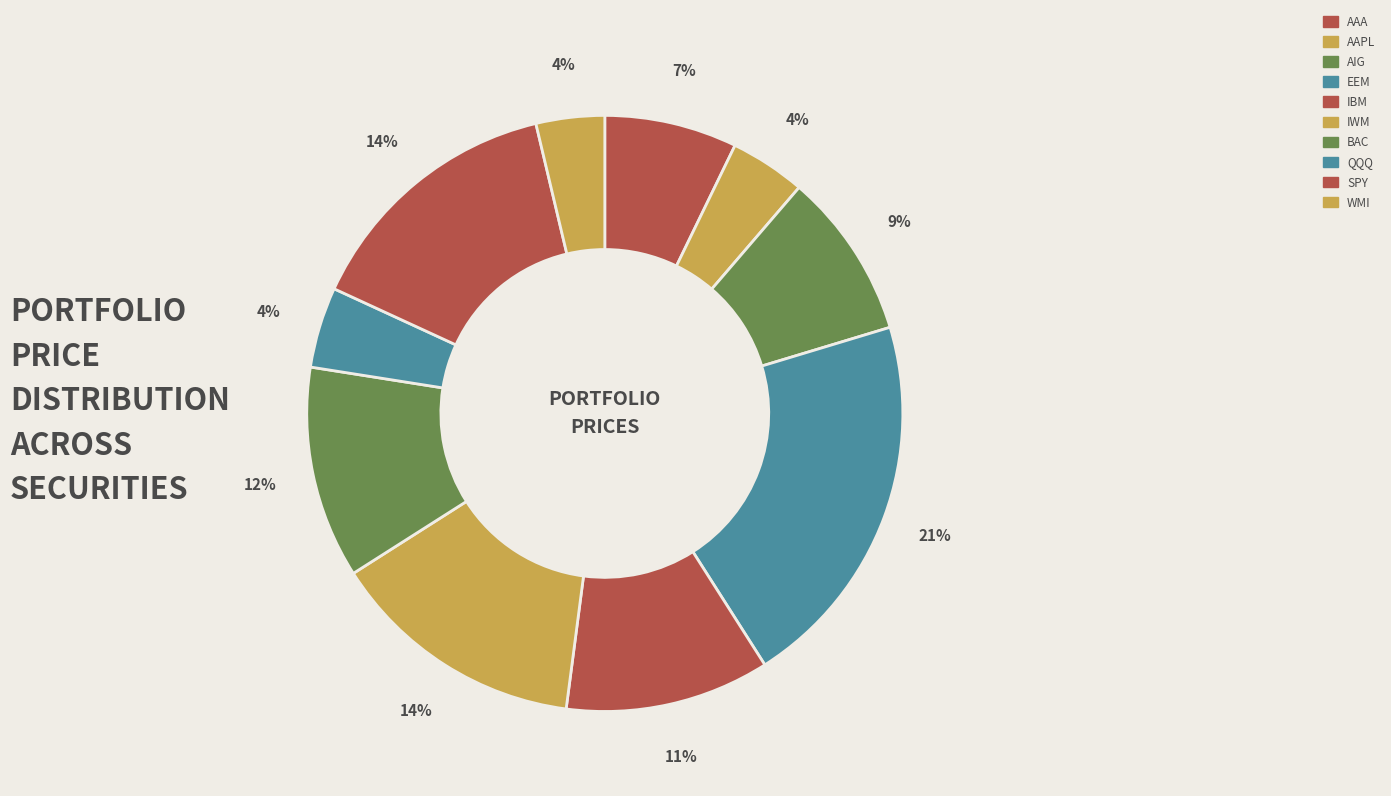

The SPY slice represents 3% of the pie. True or false?

False